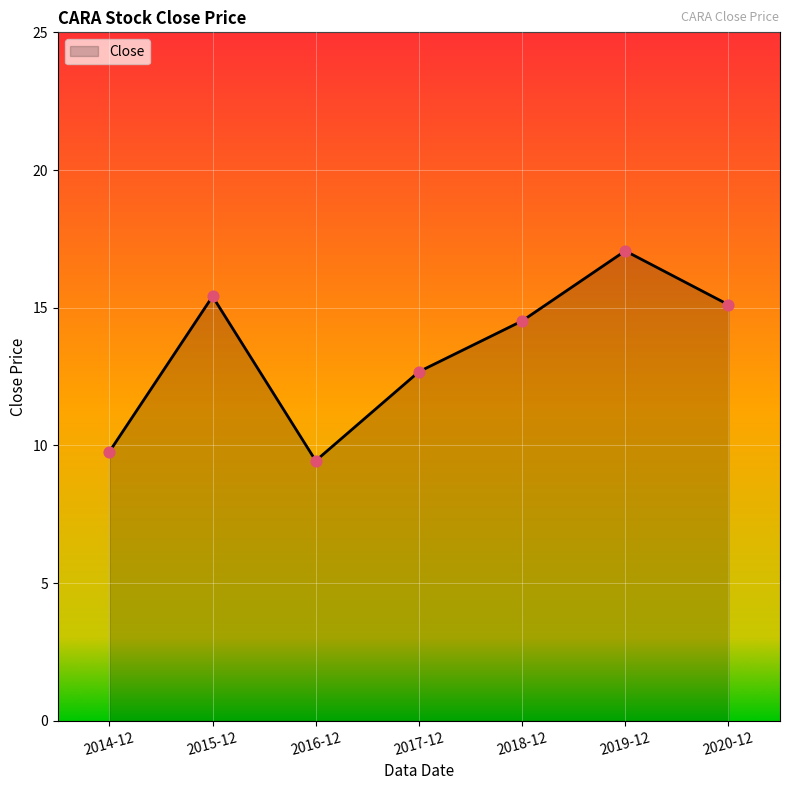

What is the change in value from 2016-12 to 2017-12?

+3.2